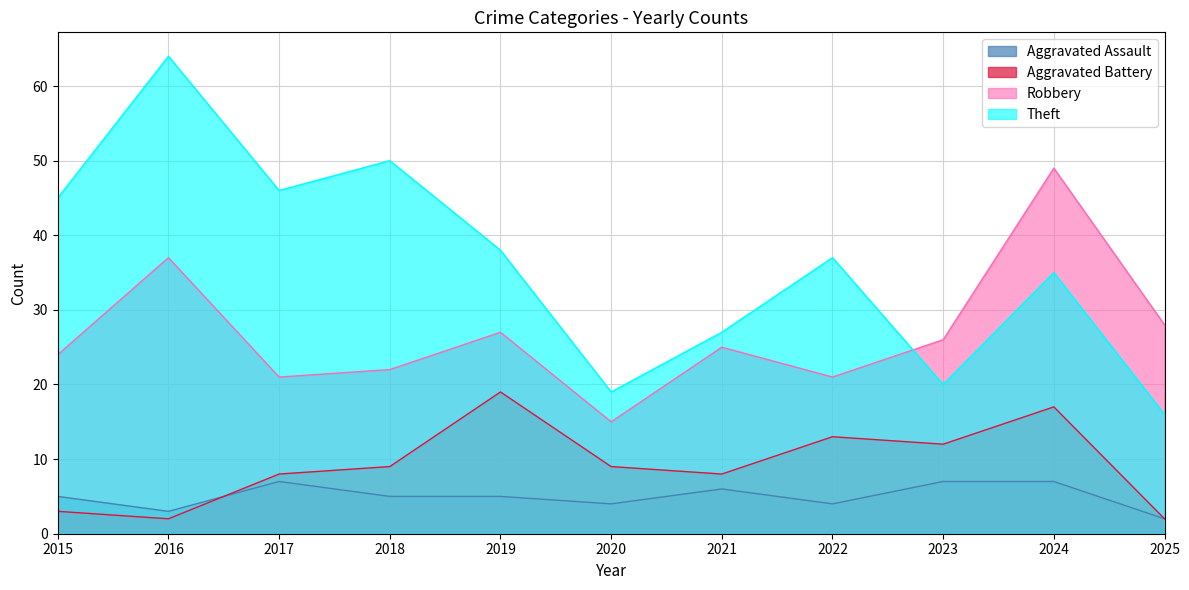

Reading right to left, what are all the values shown in this chart?

Aggravated Assault: 2025=2	2024=7	2023=7	2022=4	2021=6	2020=4	2019=5	2018=5	2017=7	2016=3	2015=5
Aggravated Battery: 2025=2	2024=17	2023=12	2022=13	2021=8	2020=9	2019=19	2018=9	2017=8	2016=2	2015=3
Robbery: 2025=28	2024=49	2023=26	2022=21	2021=25	2020=15	2019=27	2018=22	2017=21	2016=37	2015=24
Theft: 2025=16	2024=35	2023=20	2022=37	2021=27	2020=19	2019=38	2018=50	2017=46	2016=64	2015=45